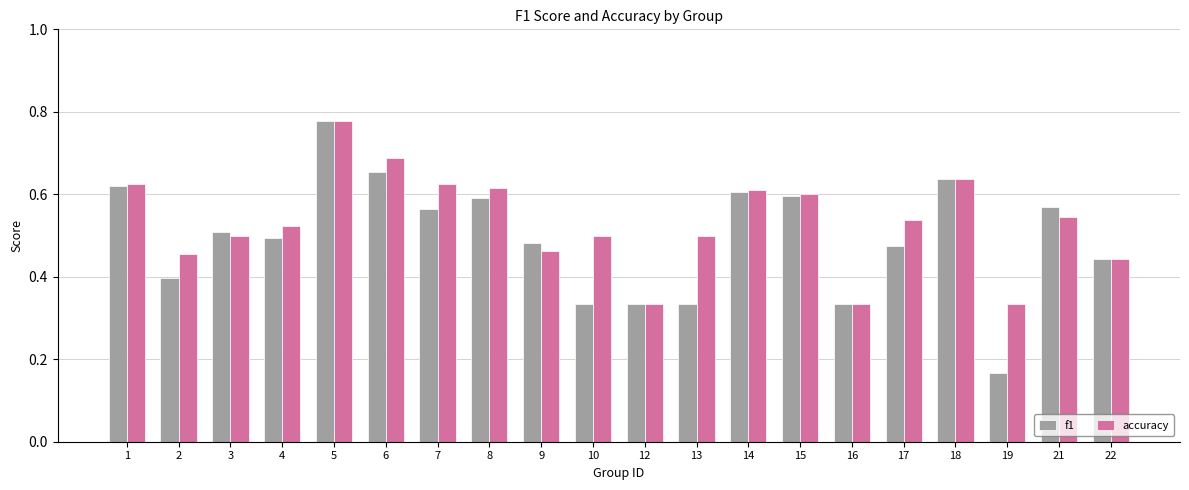

True or false: f1 has a value of 0.6 at 15.

True